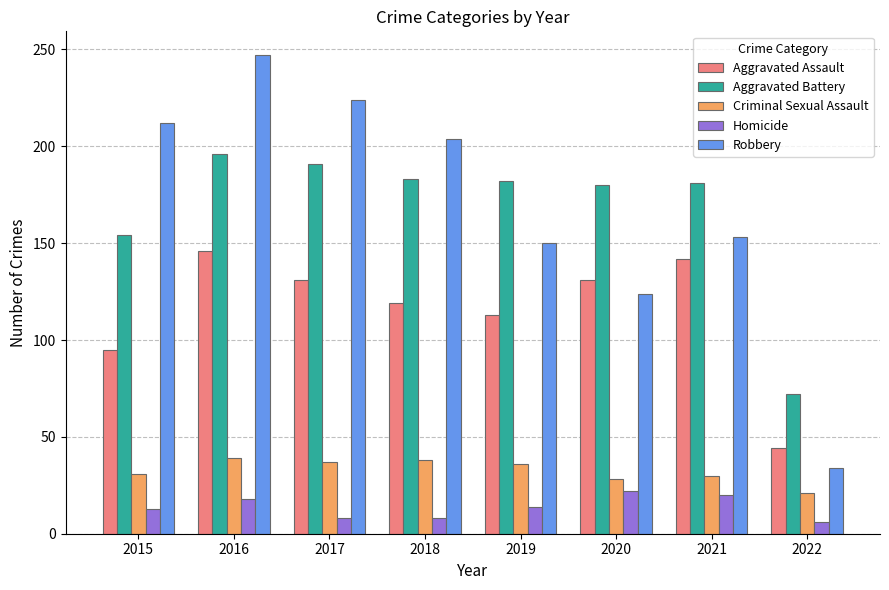

Rank the series by their maximum value, from lowest to highest.

Homicide, Criminal Sexual Assault, Aggravated Assault, Aggravated Battery, Robbery